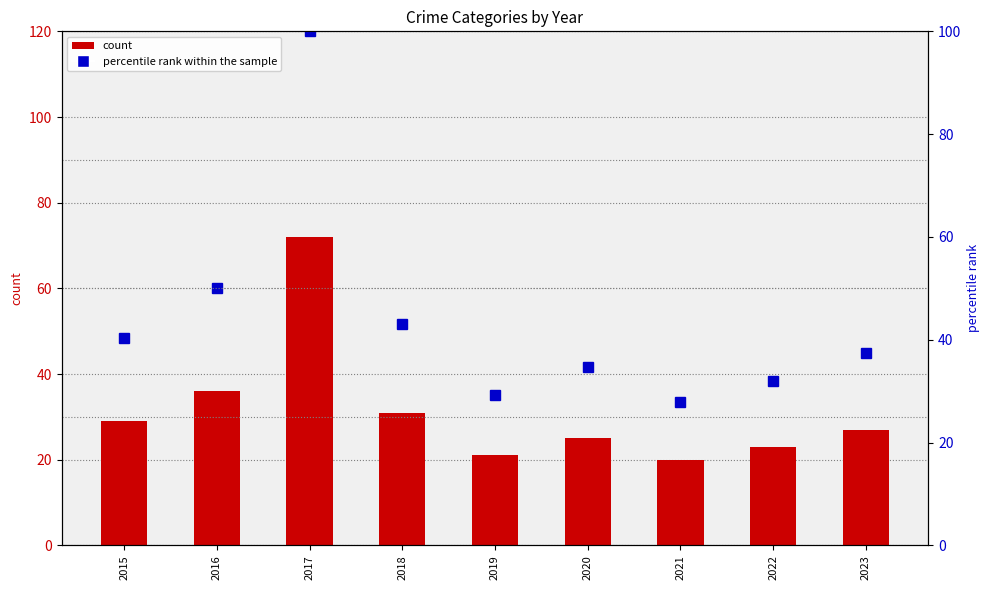

List the series in order of their overall mean, highest first.

percentile rank within the sample, count